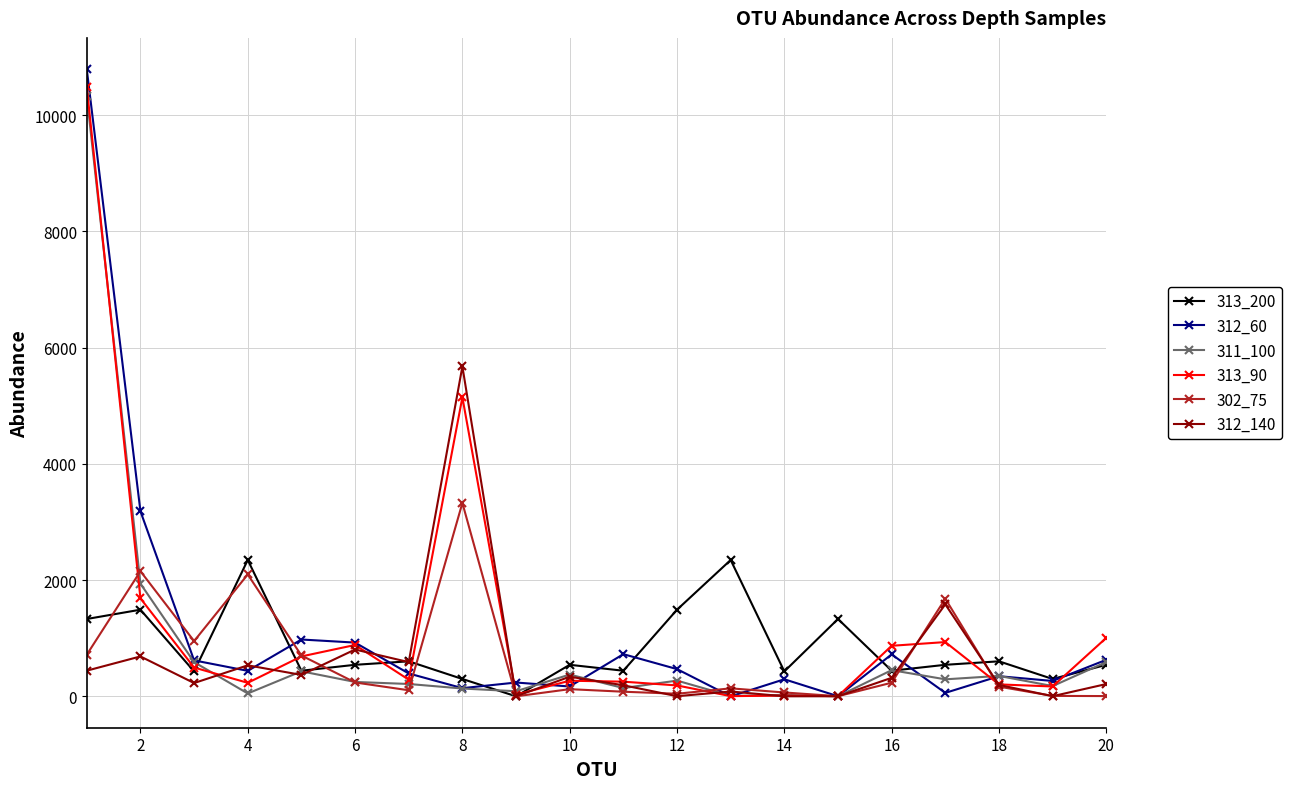

What is the value of the 313_90 point at the 4th from the left?

233